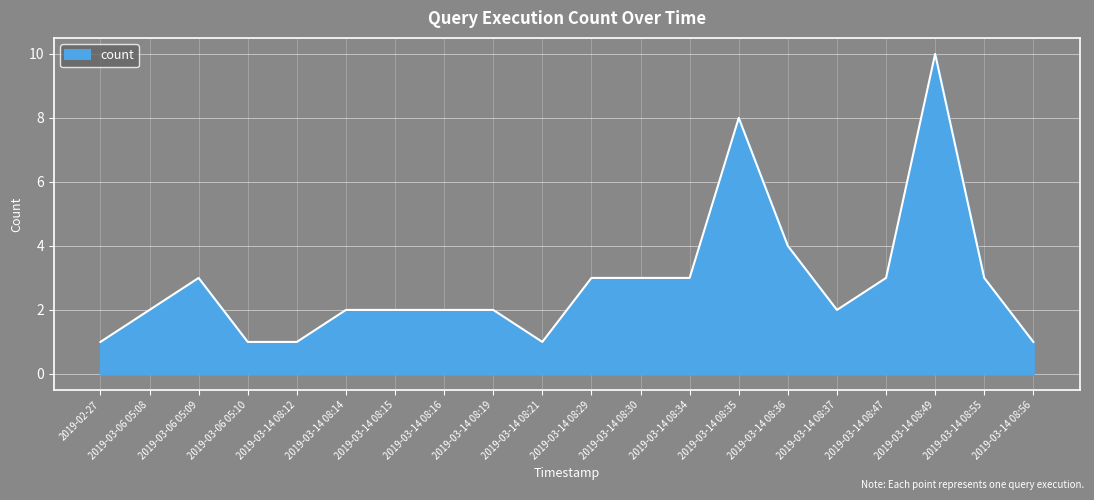

Where is the data nearest to the value 5?

2019-03-14 08:36